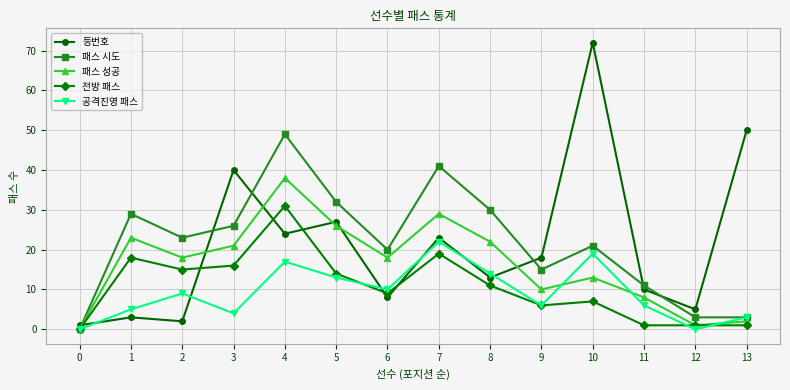

True or false: 등번호 has more than 0 points higher than both neighbors.

True